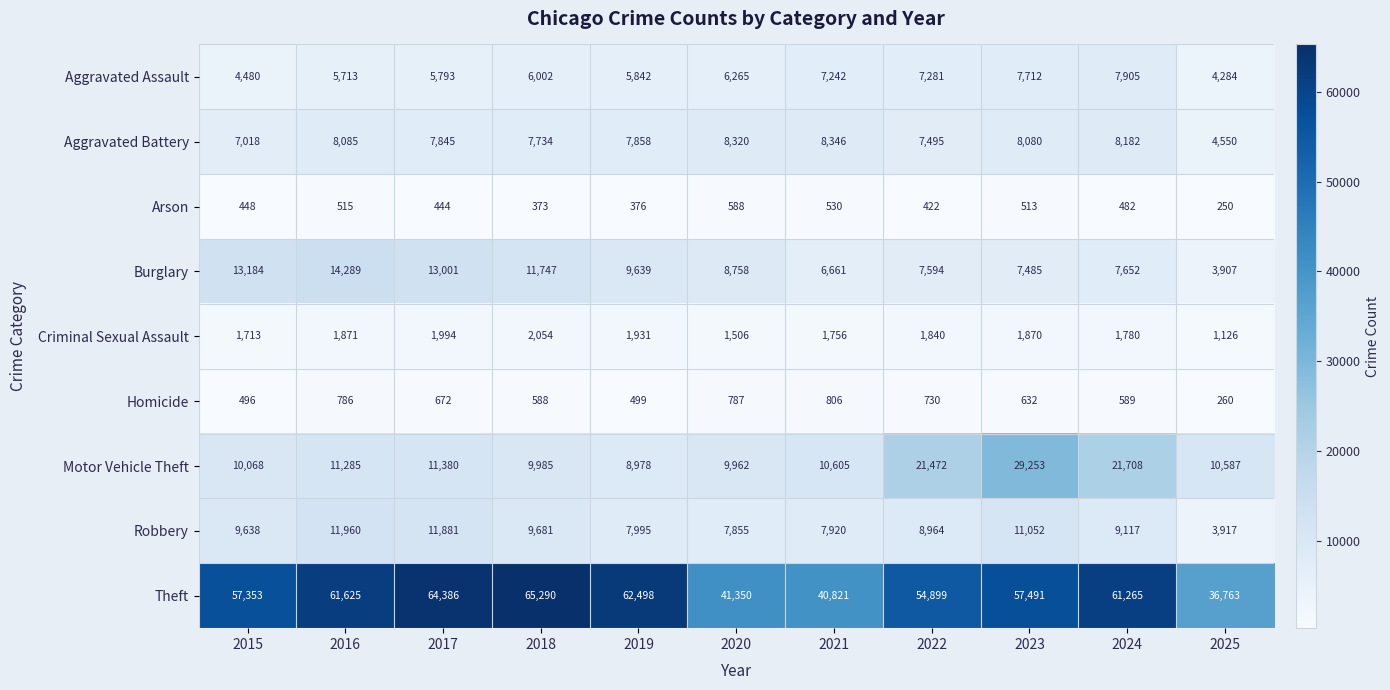

At which label does Aggravated Battery first exceed 7858?

2016